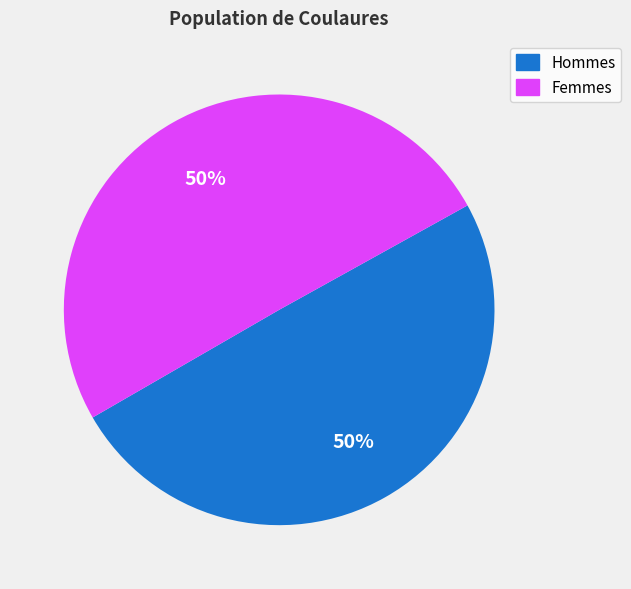

To the nearest percent, what is the average slice percentage?

50%